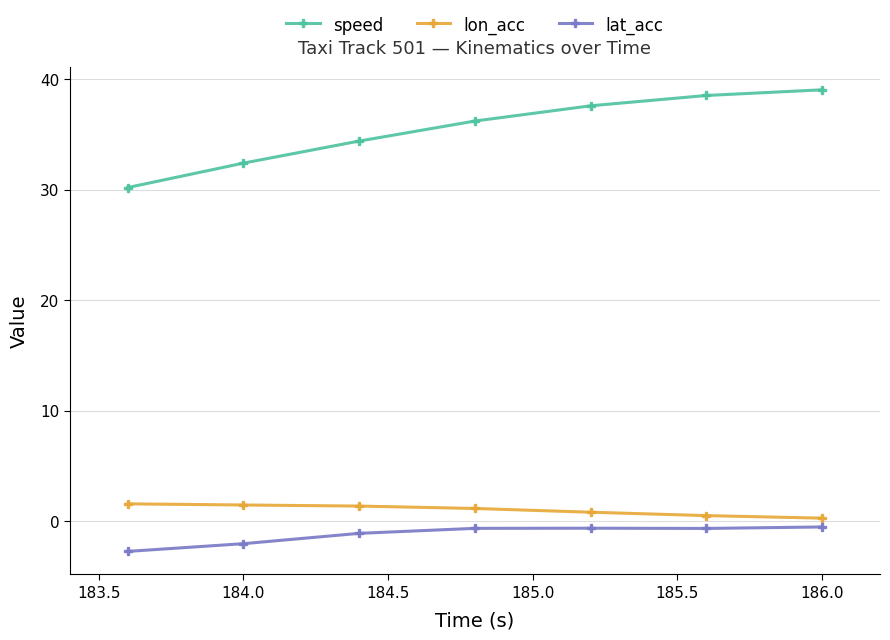

What is the lowest value of the speed series?

30.2